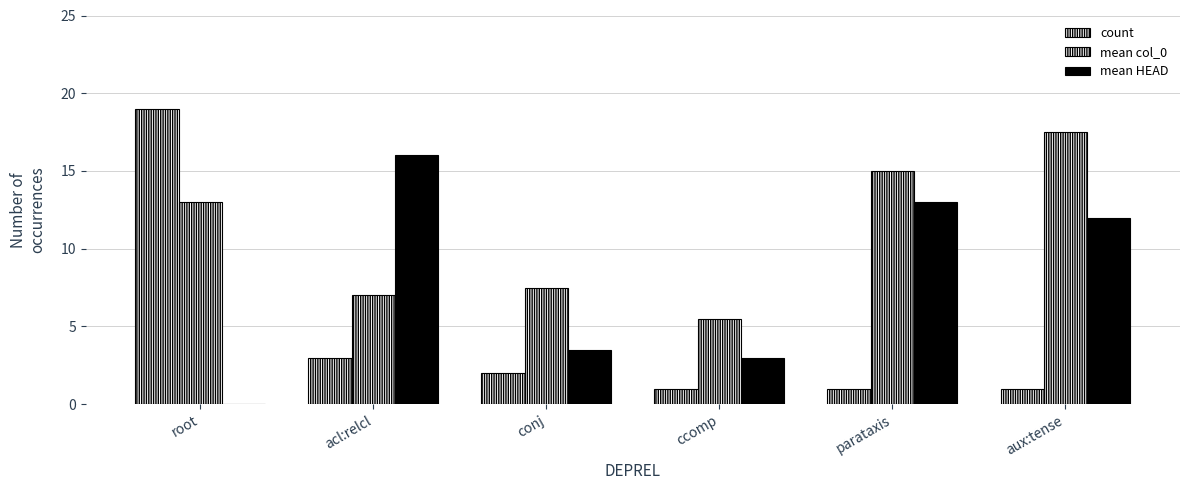

True or false: mean HEAD has a value of 13.0 at parataxis.

True